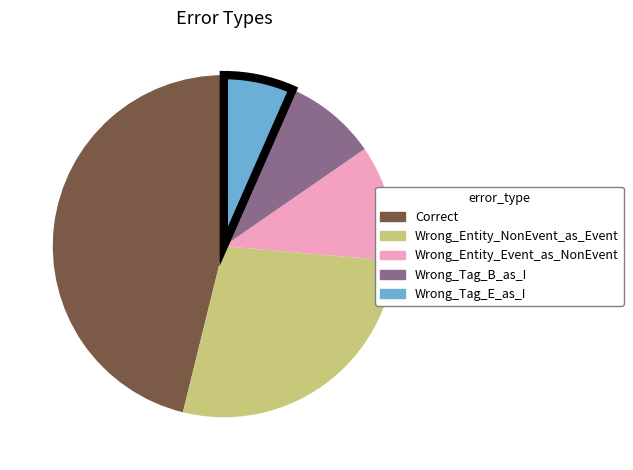

Between Wrong_Tag_E_as_I and Wrong_Tag_B_as_I, which is larger?

Wrong_Tag_B_as_I